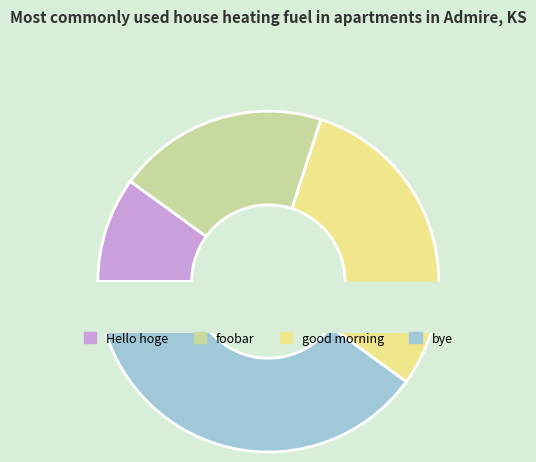

Which slice is the largest?

bye